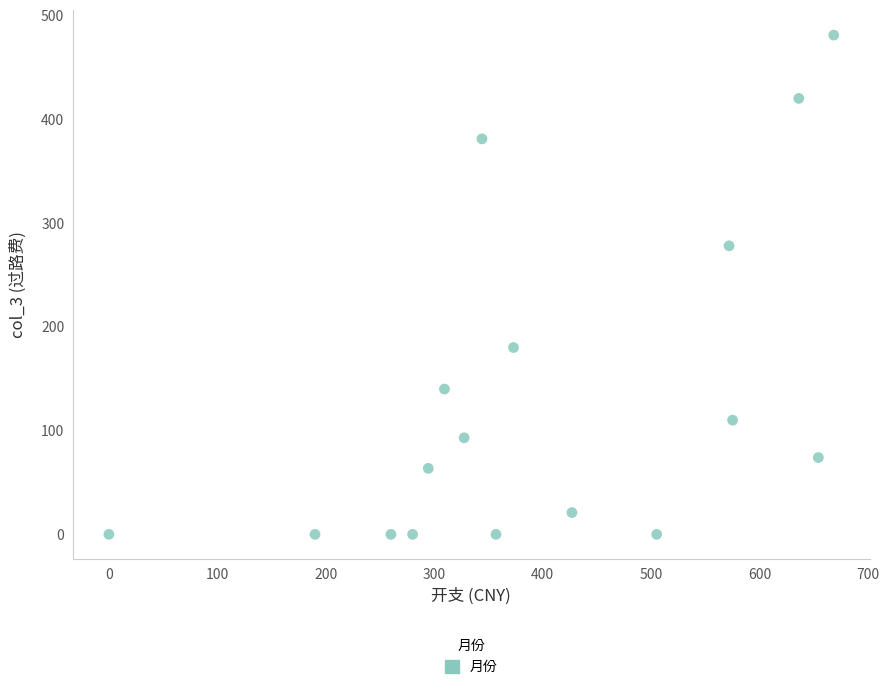

What Y value in the scatter plot is closest to 240?

278.0